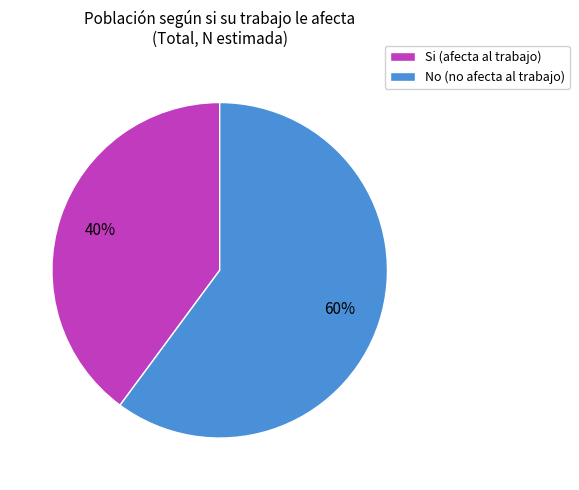

Combined, do Si and No account for over 50%?

Yes